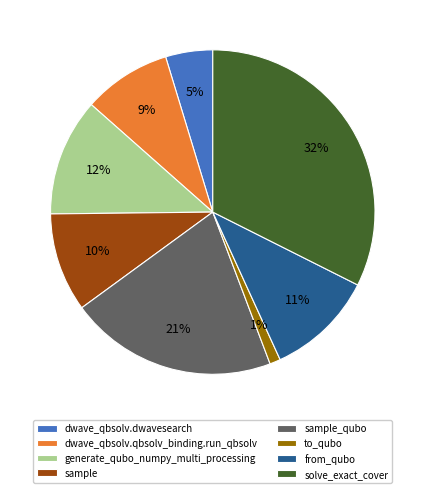

How many segments does this pie chart have?

8